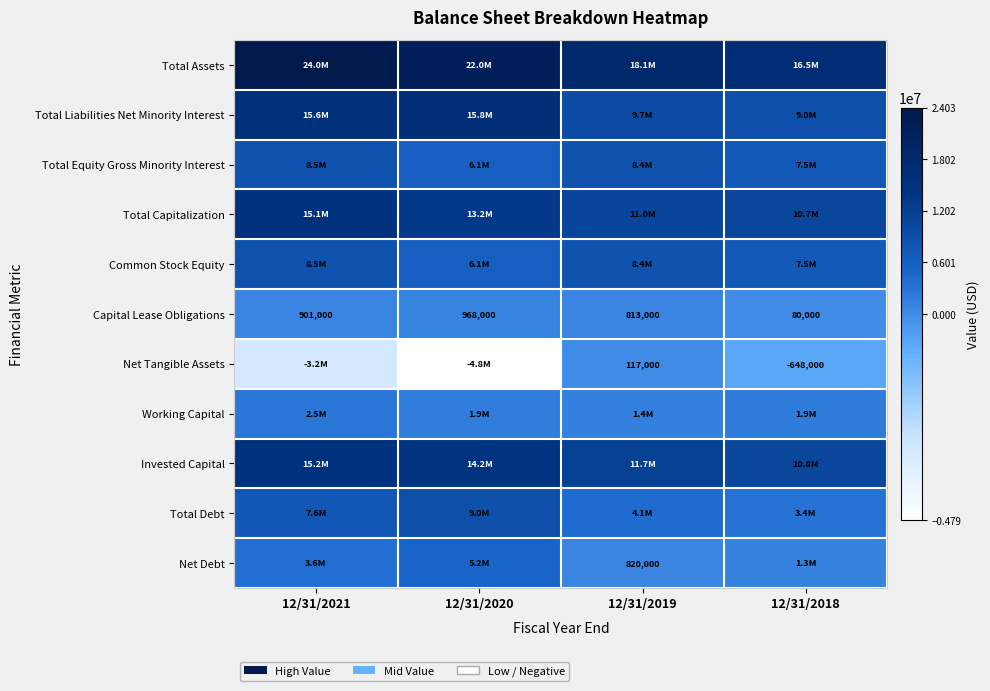

Read the Capital Lease Obligations value at 12/31/2019.

813000